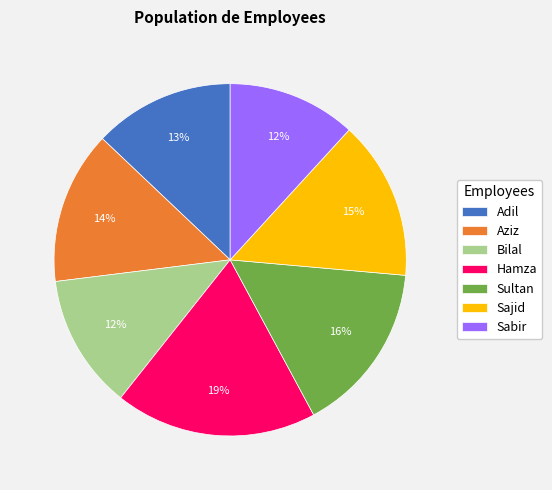

To the nearest percent, what percentage of the pie is Bilal?

12%